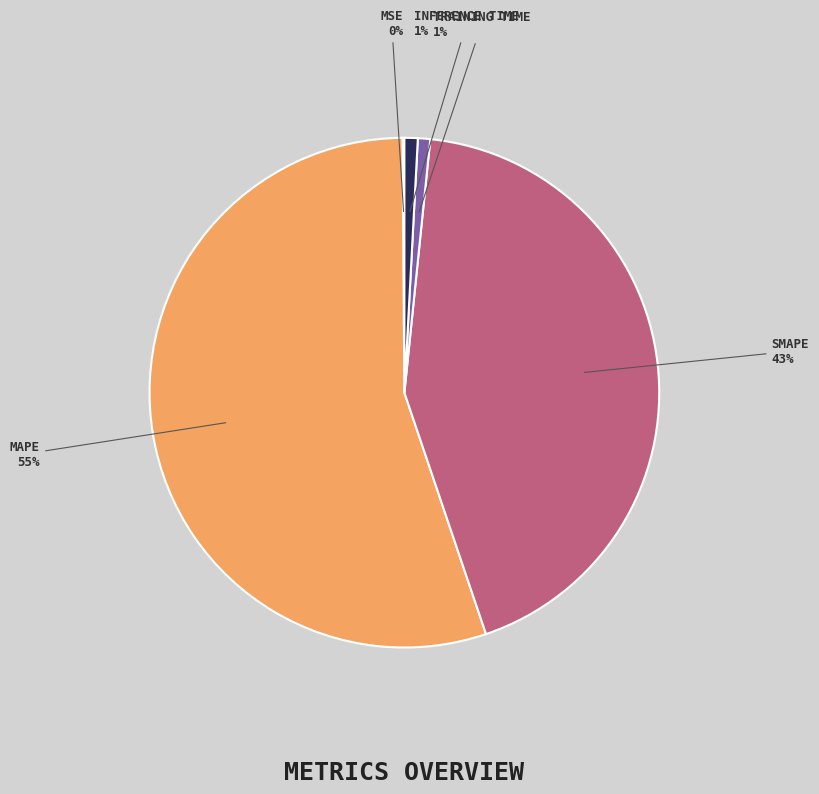

To the nearest percent, what is the difference between the largest and smallest slice percentages?

55%